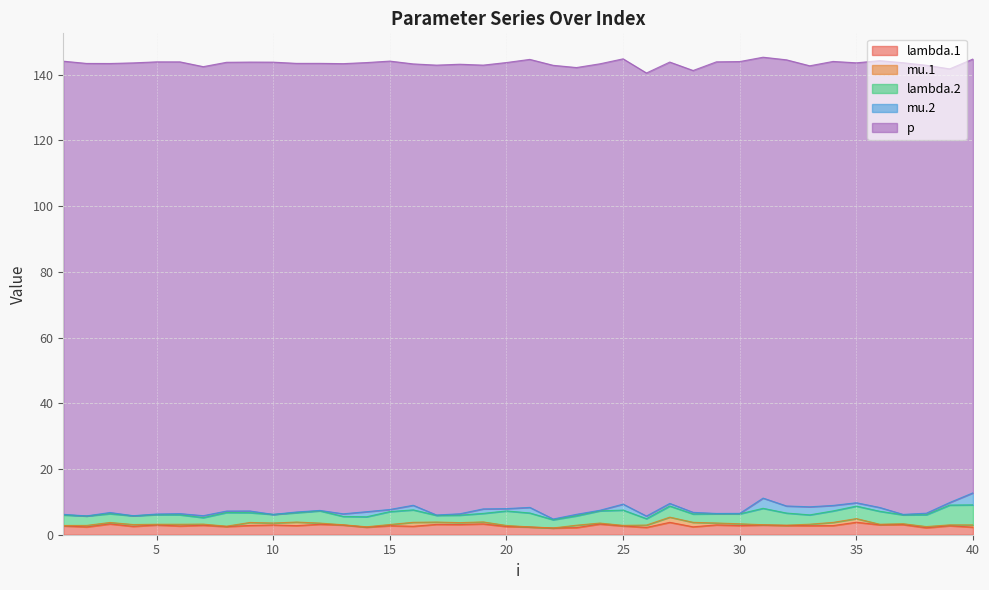

What is the average value of the mu.2 series?

0.8